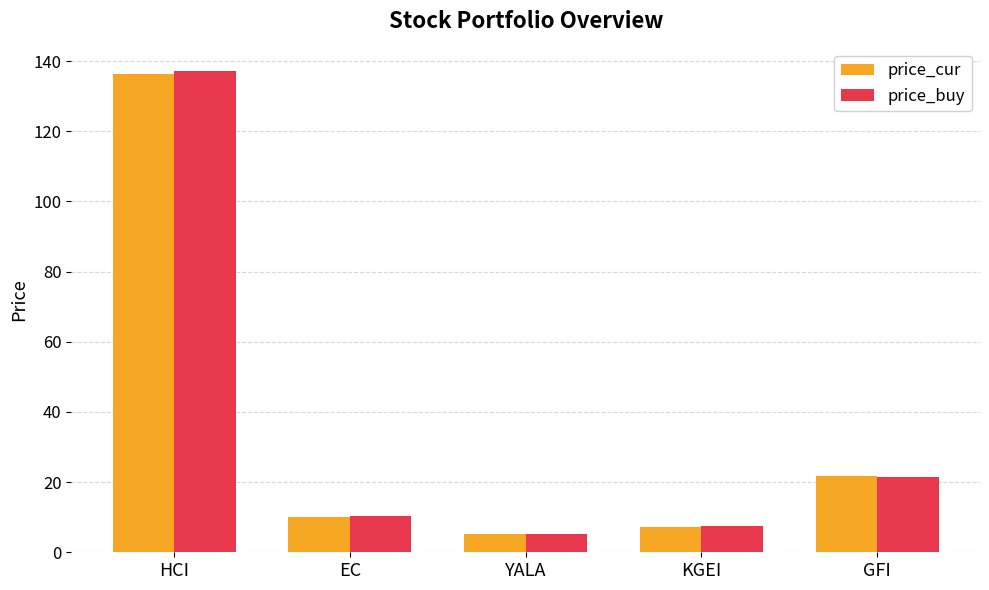

At which category is the sum across all series the highest?

HCI